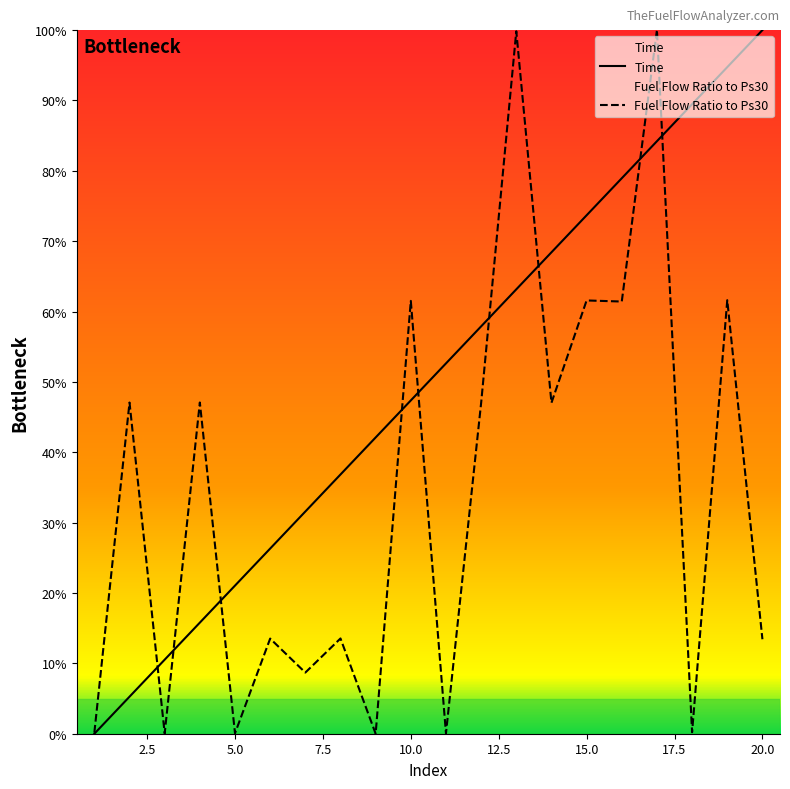

Which series has the largest total across all categories?

Time